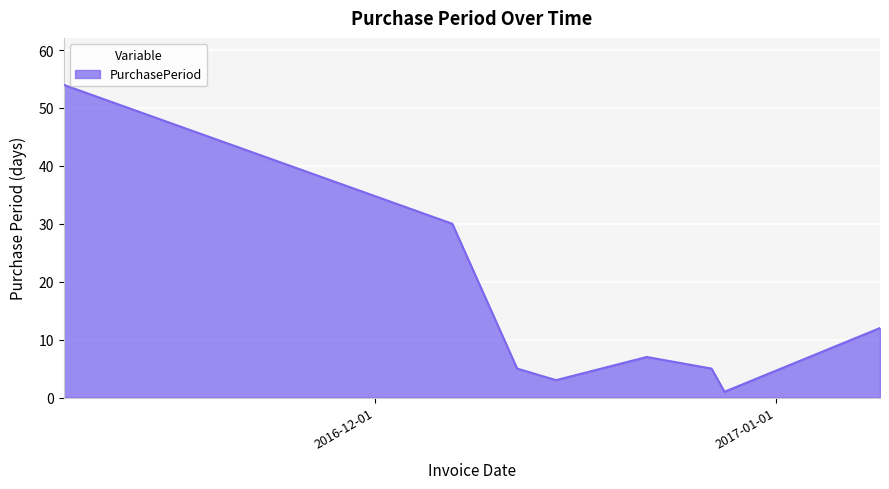

What is the difference between the maximum and second lowest values?

51